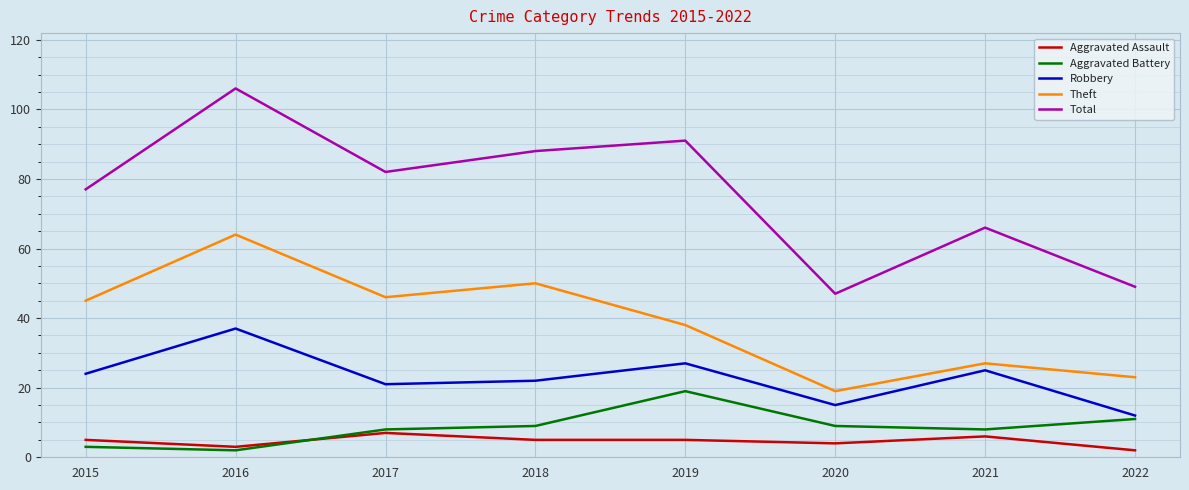

True or false: Robbery has more than 1 interior local peaks.

True